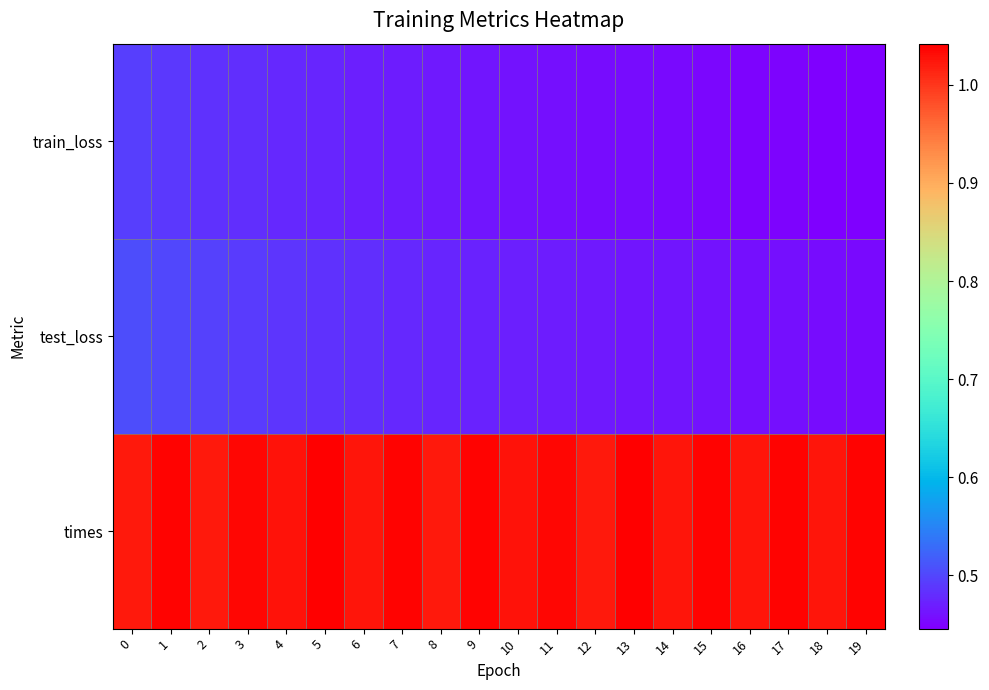

Reading right to left, what are all the values shown in this chart?

train_loss: 19=0.4	18=0.4	17=0.4	16=0.4	15=0.5	14=0.5	13=0.5	12=0.5	11=0.5	10=0.5	9=0.5	8=0.5	7=0.5	6=0.5	5=0.5	4=0.5	3=0.5	2=0.5	1=0.5	0=0.5
test_loss: 19=0.5	18=0.5	17=0.5	16=0.5	15=0.5	14=0.5	13=0.5	12=0.5	11=0.5	10=0.5	9=0.5	8=0.5	7=0.5	6=0.5	5=0.5	4=0.5	3=0.5	2=0.5	1=0.5	0=0.5
times: 19=1.0	18=1.0	17=1.0	16=1.0	15=1.0	14=1.0	13=1.0	12=1.0	11=1.0	10=1.0	9=1.0	8=1.0	7=1.0	6=1.0	5=1.0	4=1.0	3=1.0	2=1.0	1=1.0	0=1.0